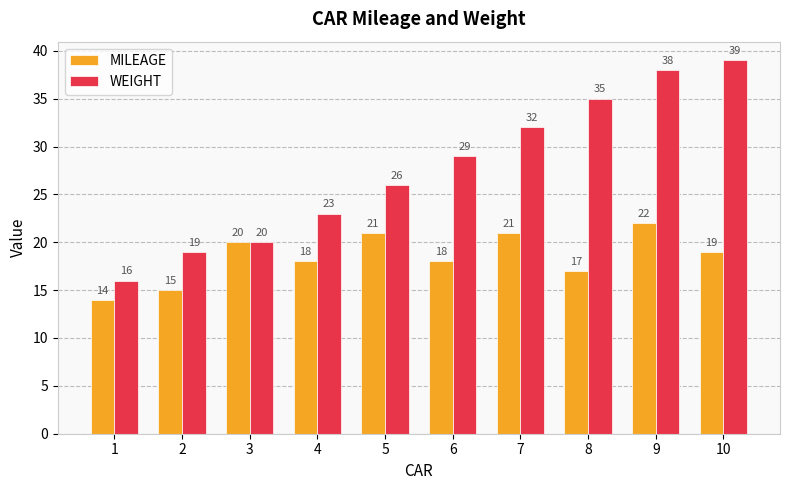

Rank the series by their maximum value, from lowest to highest.

MILEAGE, WEIGHT